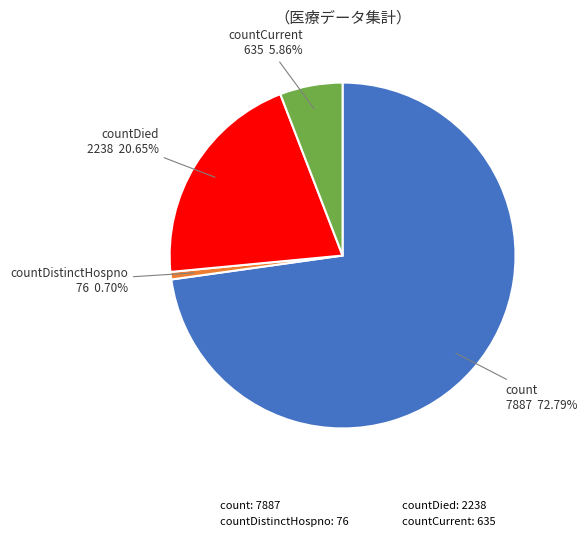

Is there a majority slice in this chart?

Yes